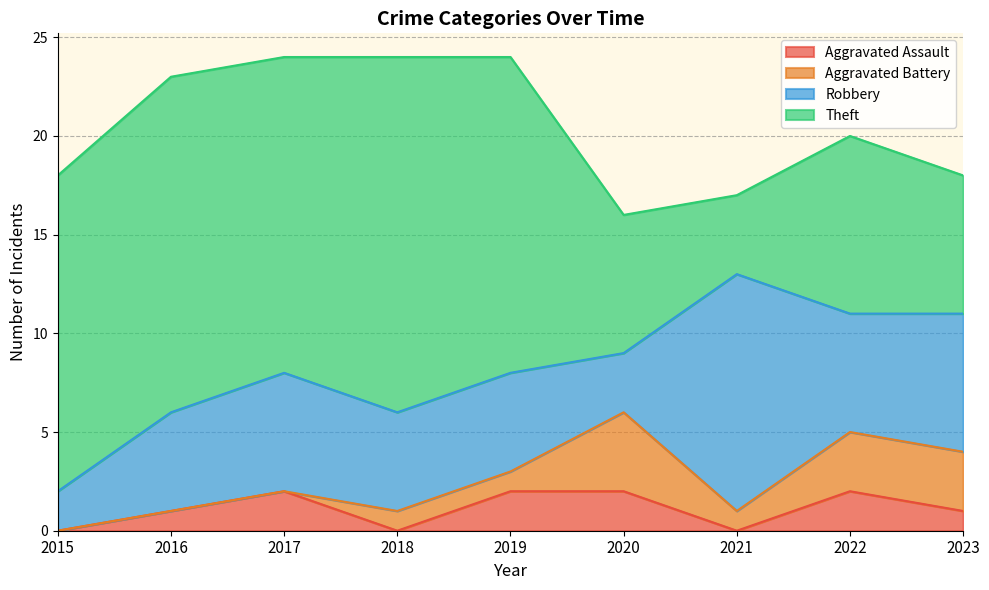

Where is the first local minimum for Aggravated Battery?

2021